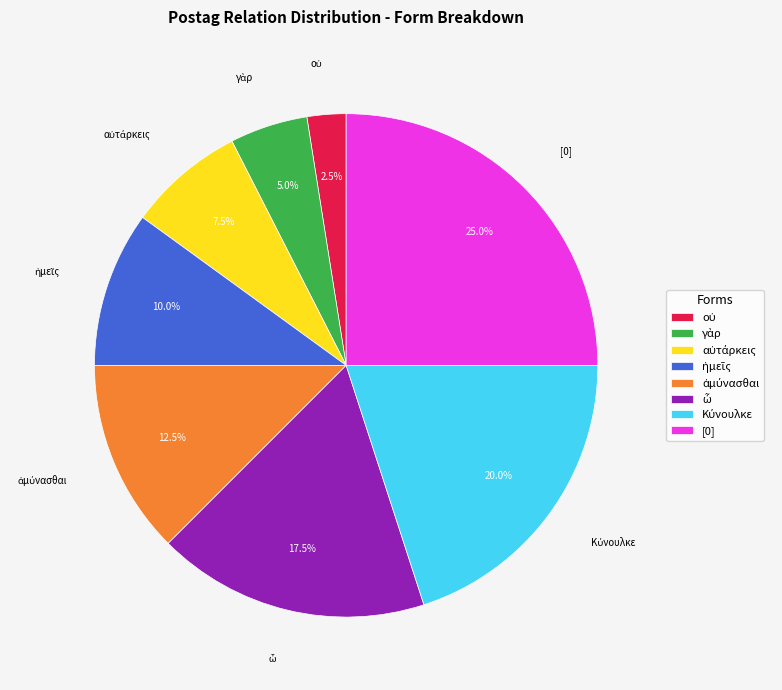

What portion of the pie excludes [0]?

75.0%